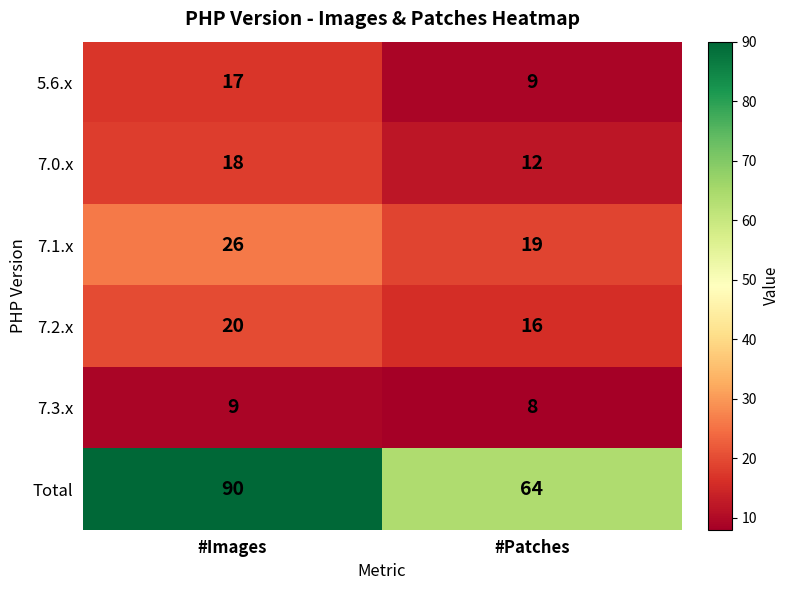

Reading left to right, what are all the values shown in this chart?

5.6.x: #Images=17	#Patches=9
7.0.x: #Images=18	#Patches=12
7.1.x: #Images=26	#Patches=19
7.2.x: #Images=20	#Patches=16
7.3.x: #Images=9	#Patches=8
Total: #Images=90	#Patches=64